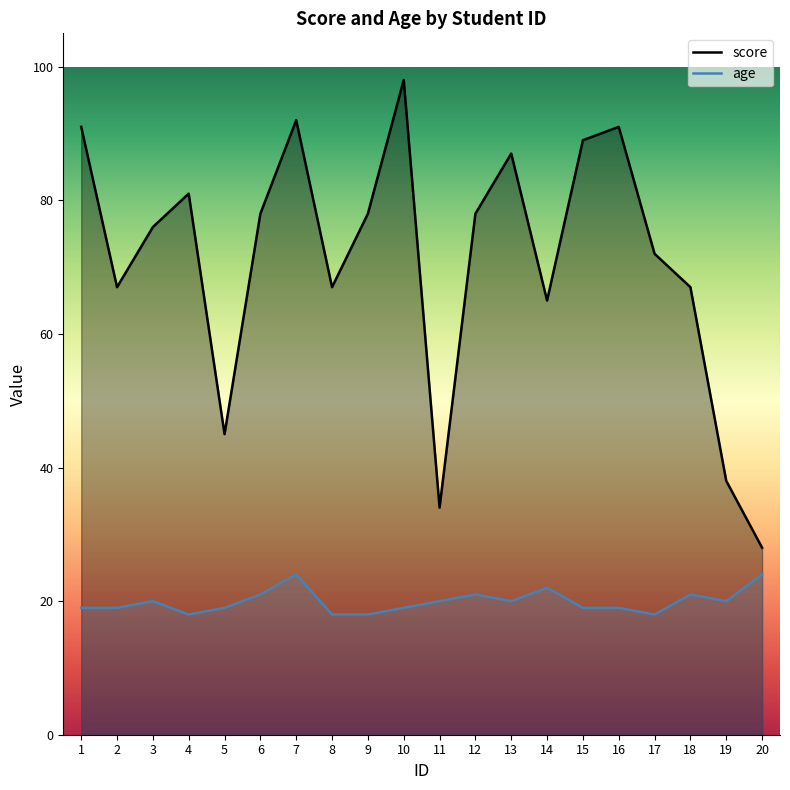

What is the spread (max minus min) of values at 15?

70